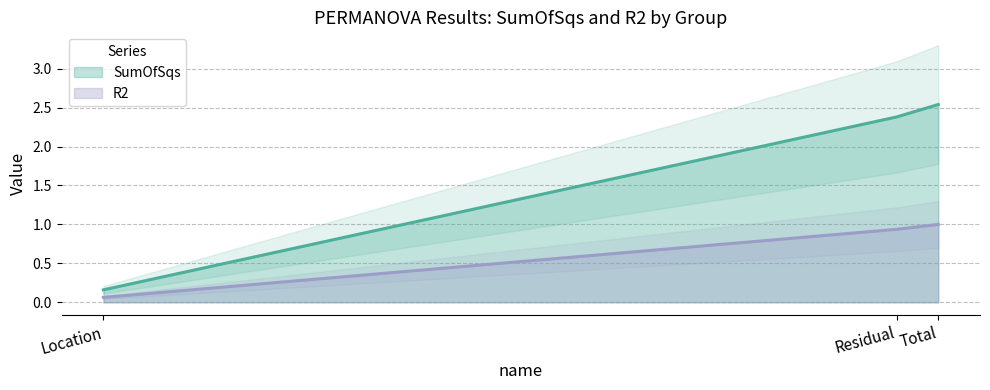

The SumOfSqs series shows 0.3 at Location. True or false?

False